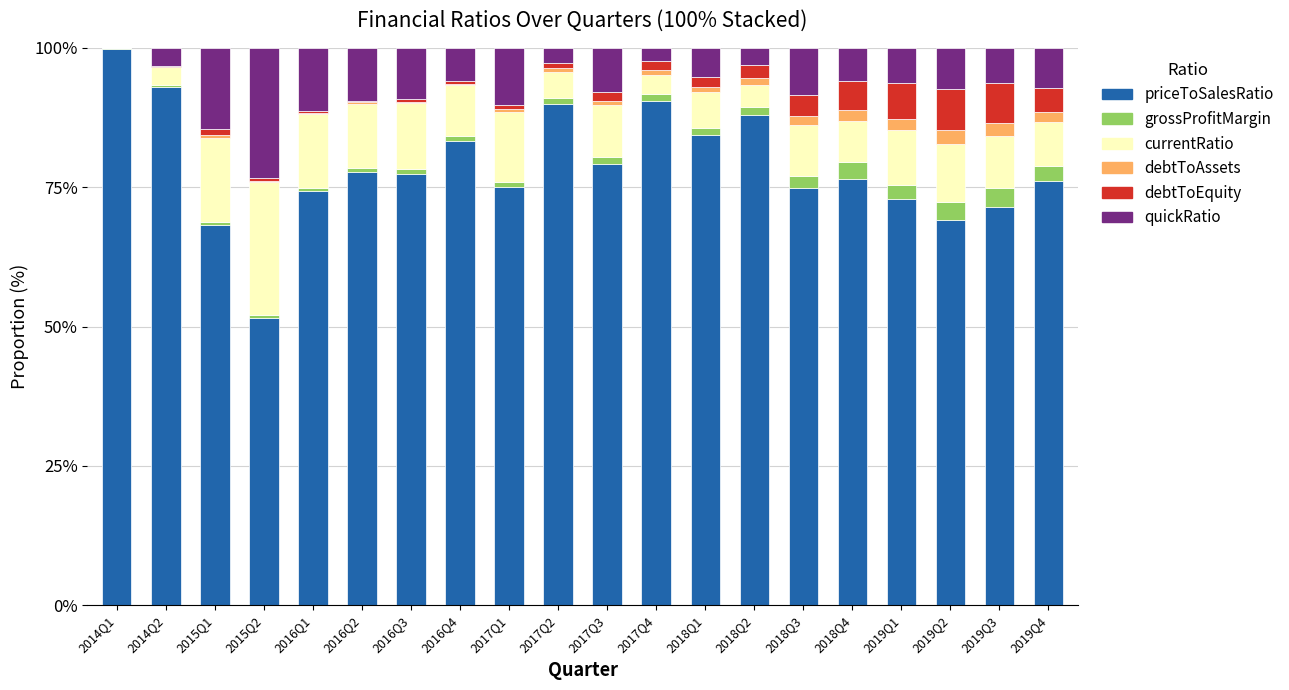

What is the total value across all series at 2019Q3?

100.0